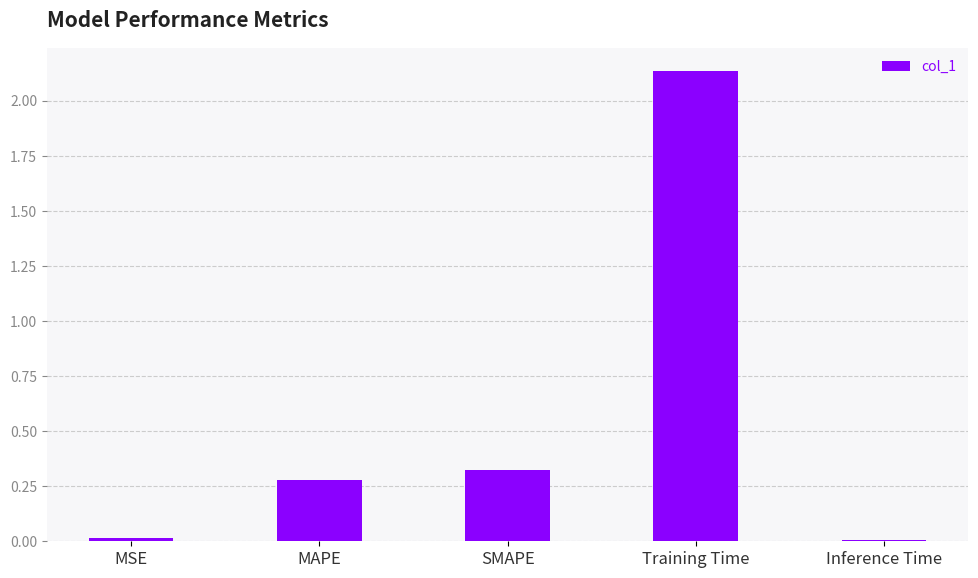

At which category does the chart reach its peak across all series?

Training Time